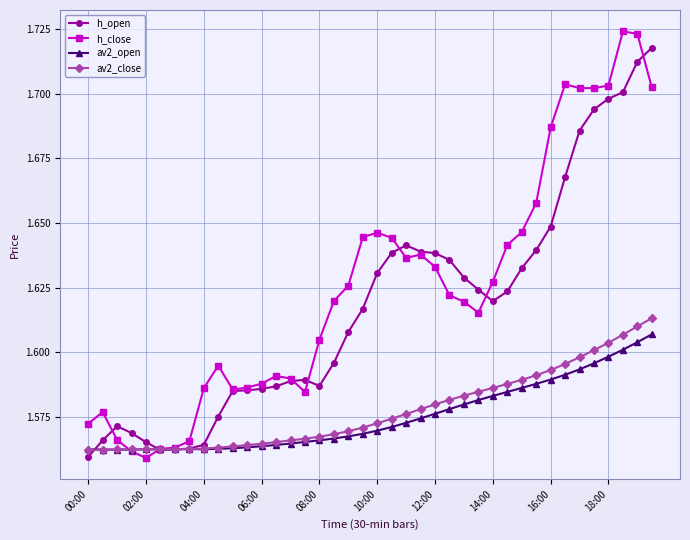

Which series ends up on top after the final intersection of av2_close and h_open?

h_open